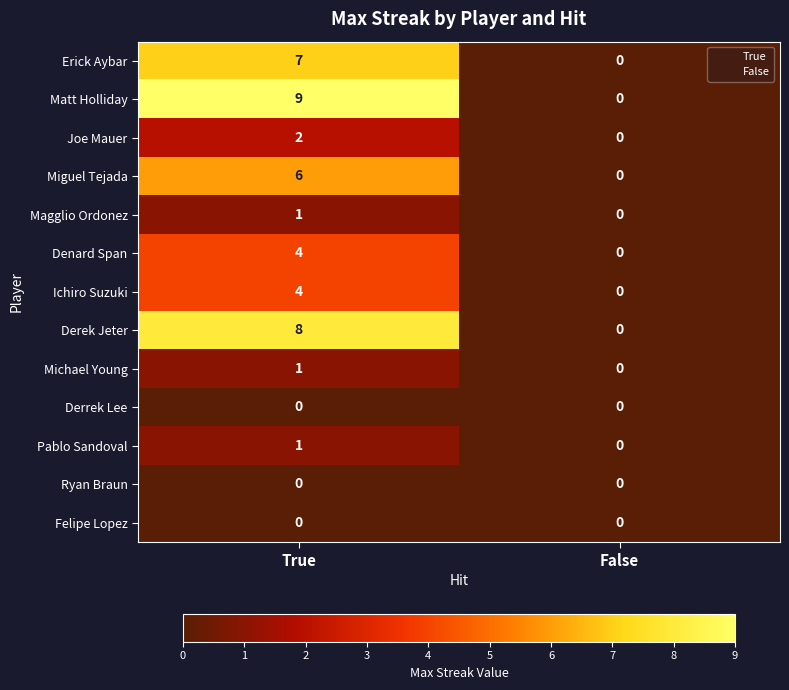

Count the number of data series in this chart.

13